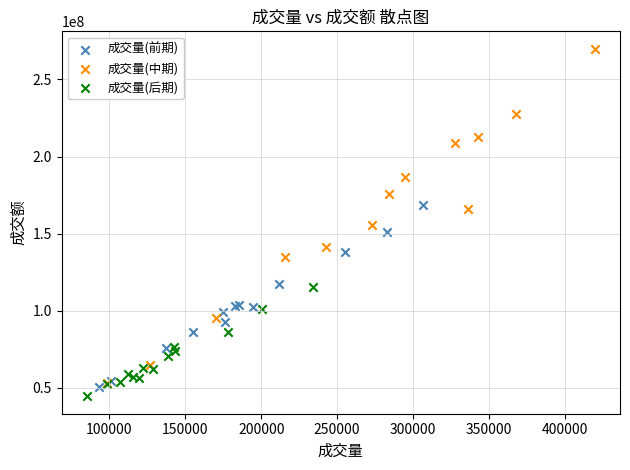

Which series contains the highest Y value?

成交量(中期)